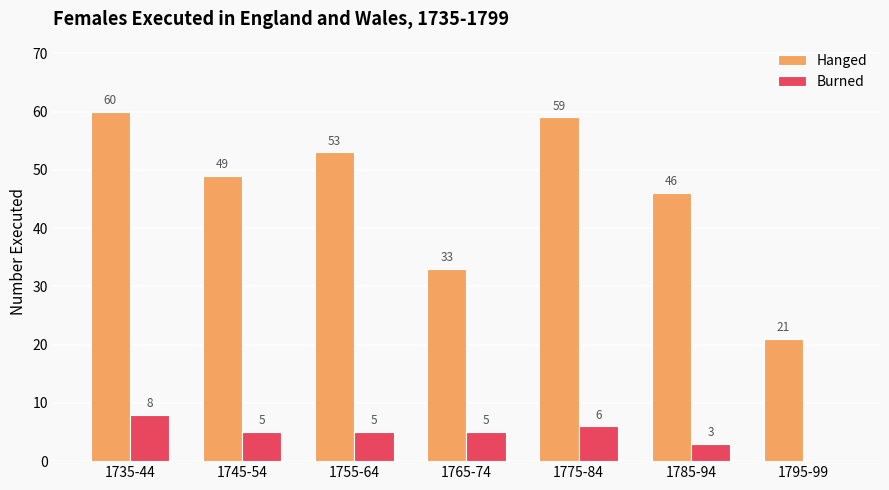

What is the sum of all Burned values?

32